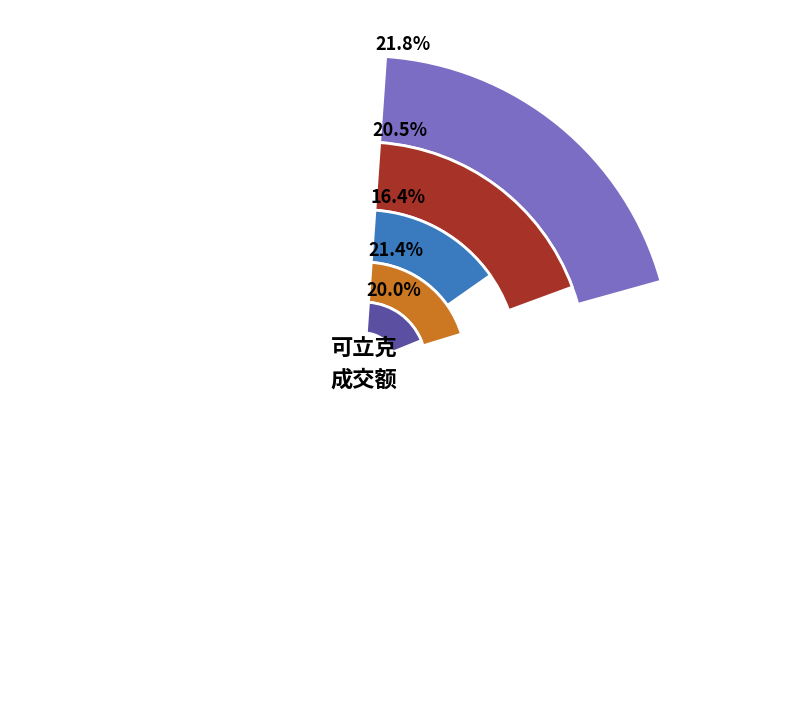

To the nearest percent, what is the difference between the 2 and 1 slice percentages?

4%